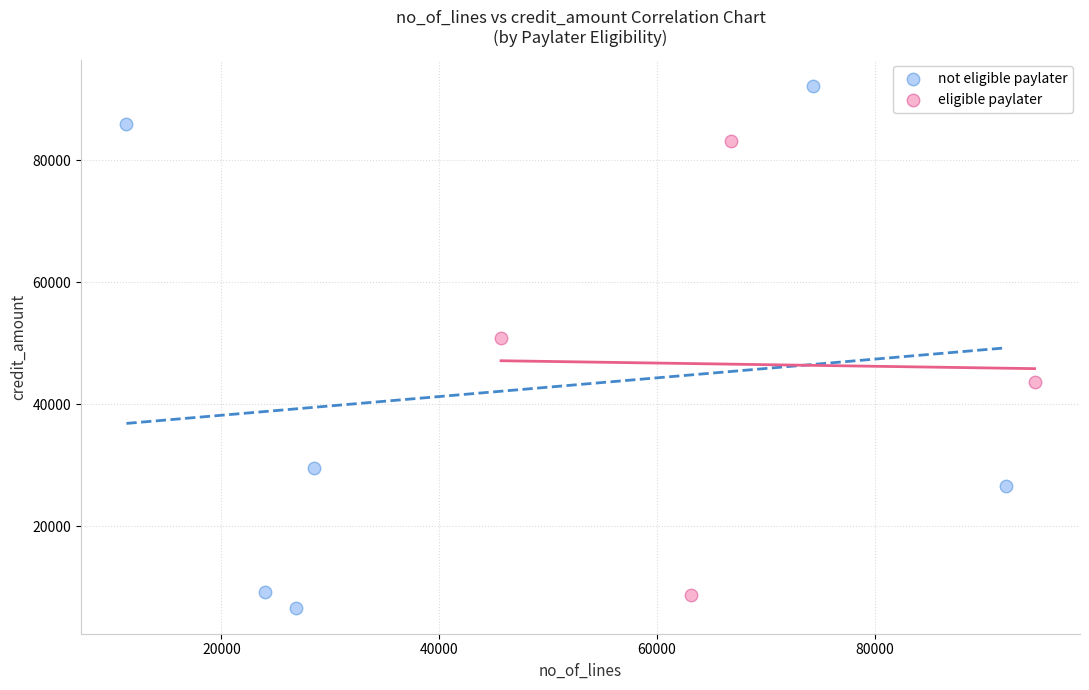

What are all the series names shown in the legend?

not eligible paylater, eligible paylater